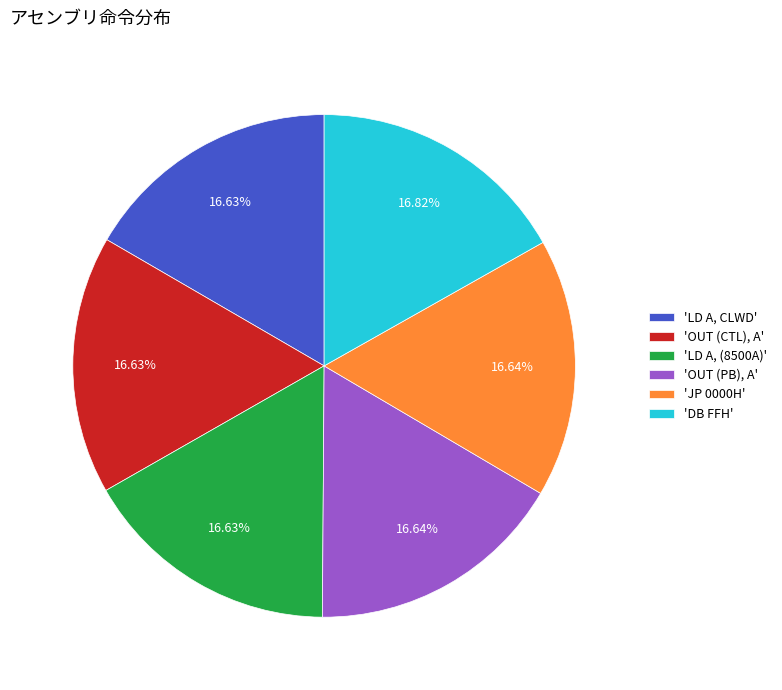

Is there any slice that represents more than half of the pie?

No